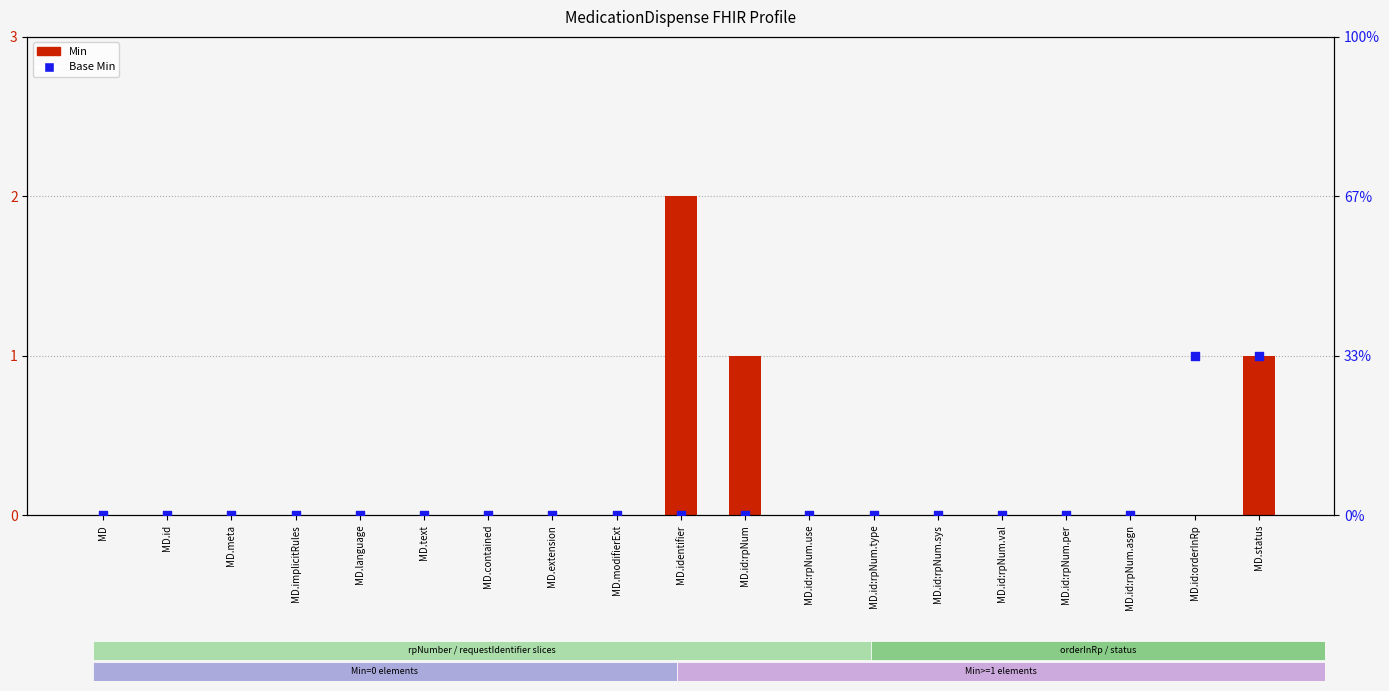

Is the value of Base Min at MD.id:rpNum.val greater than the value of Min at MD.id:rpNum.val?

No